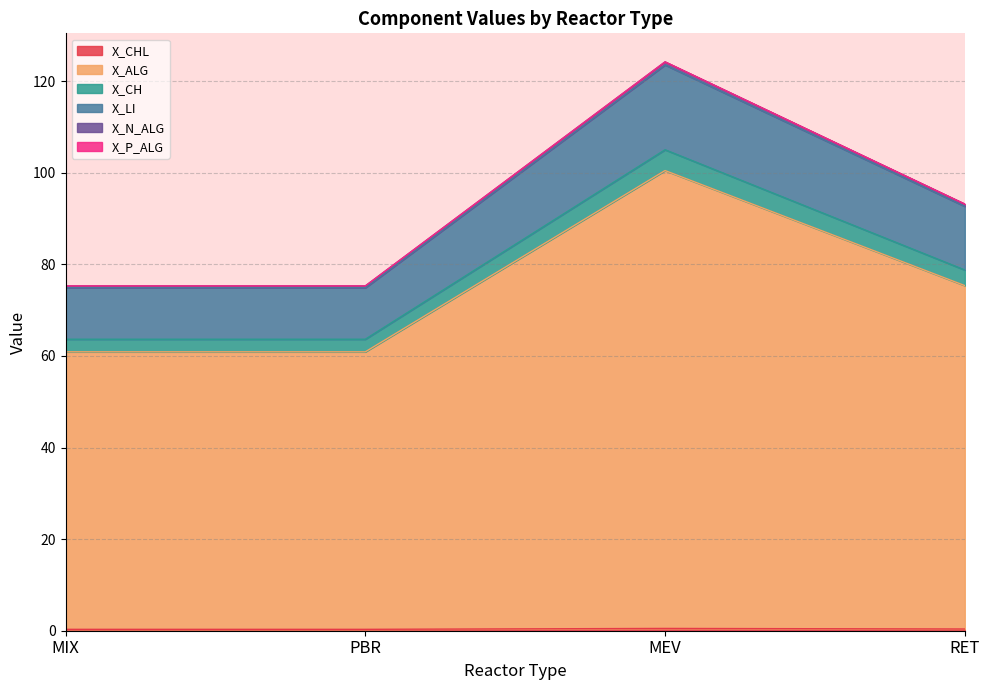

What is the label of the 3rd point from the left?

MEV